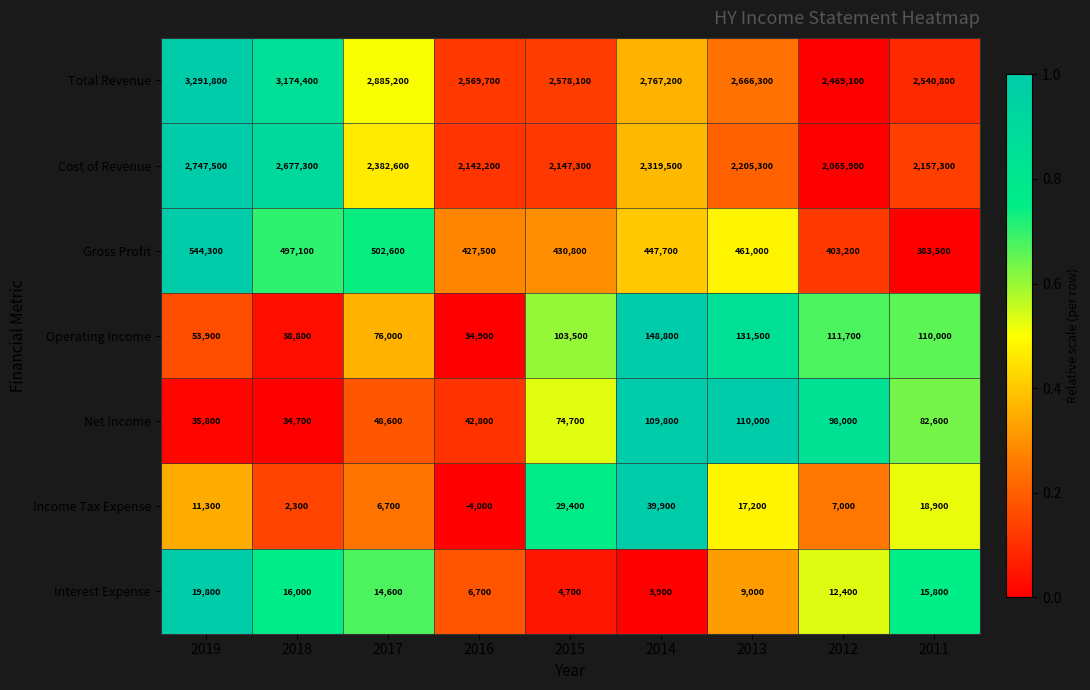

What is the average value of the Operating Income series?

89900